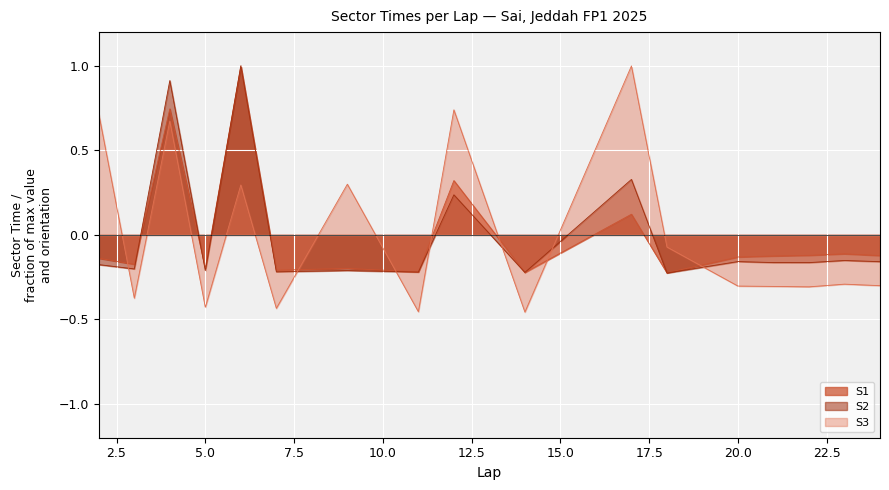

What is the value of the S3 point at the 17th from the left?

-0.3